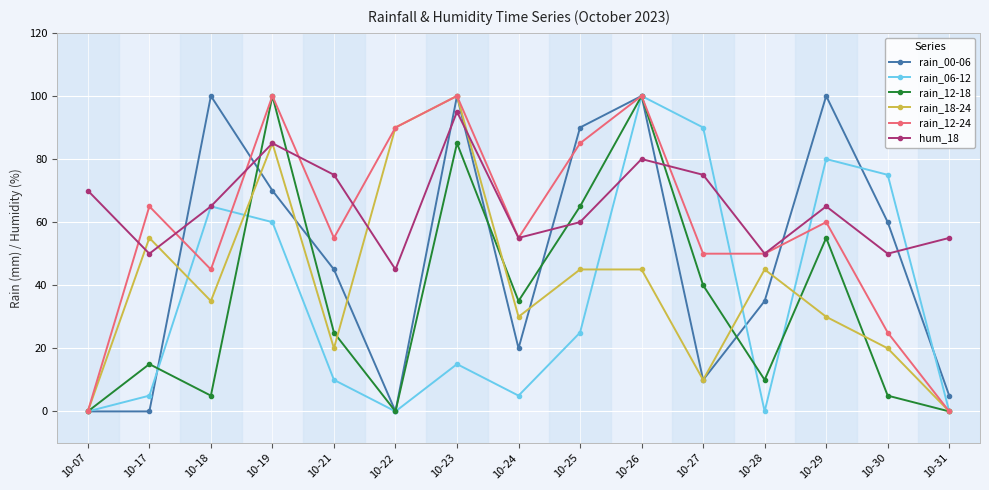

Between 10-18 and 10-31, which series saw the biggest shift?

rain_00-06